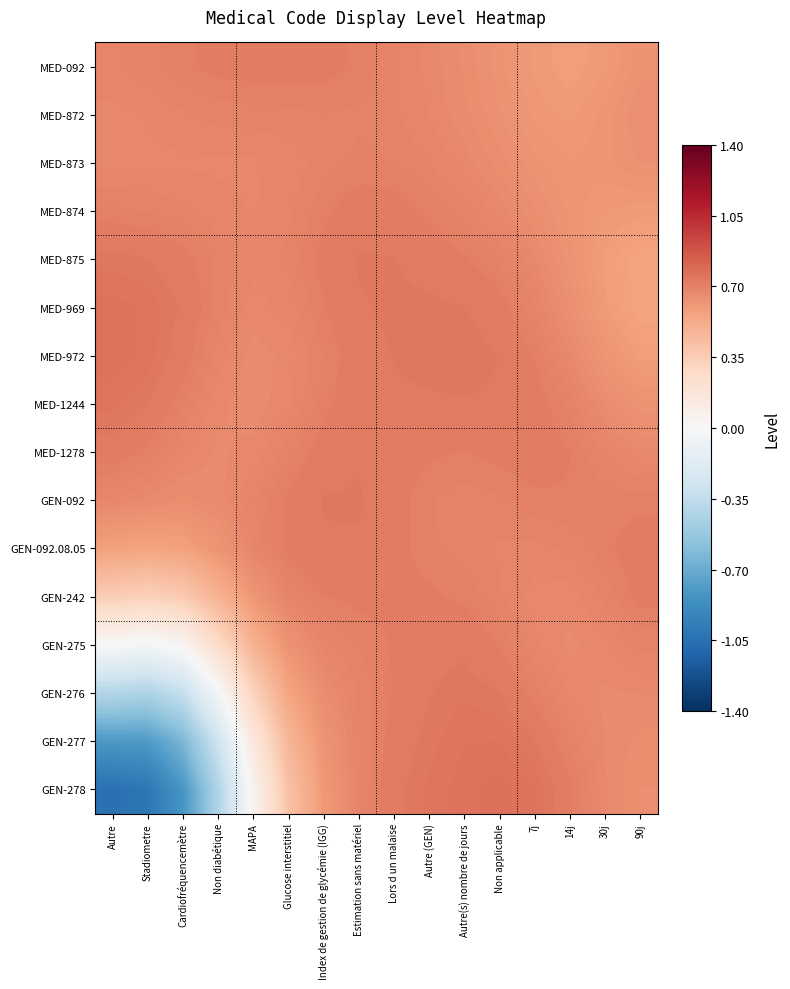

Which series has the largest range (max minus min)?

GEN-278